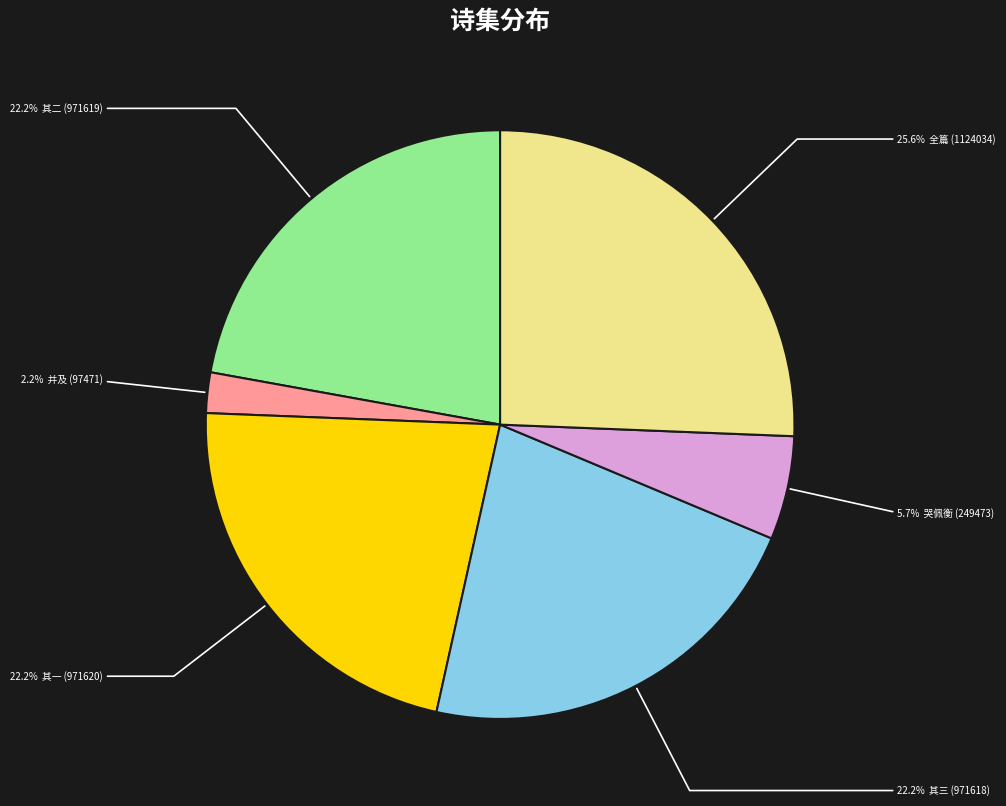

Is there any slice that represents more than half of the pie?

No